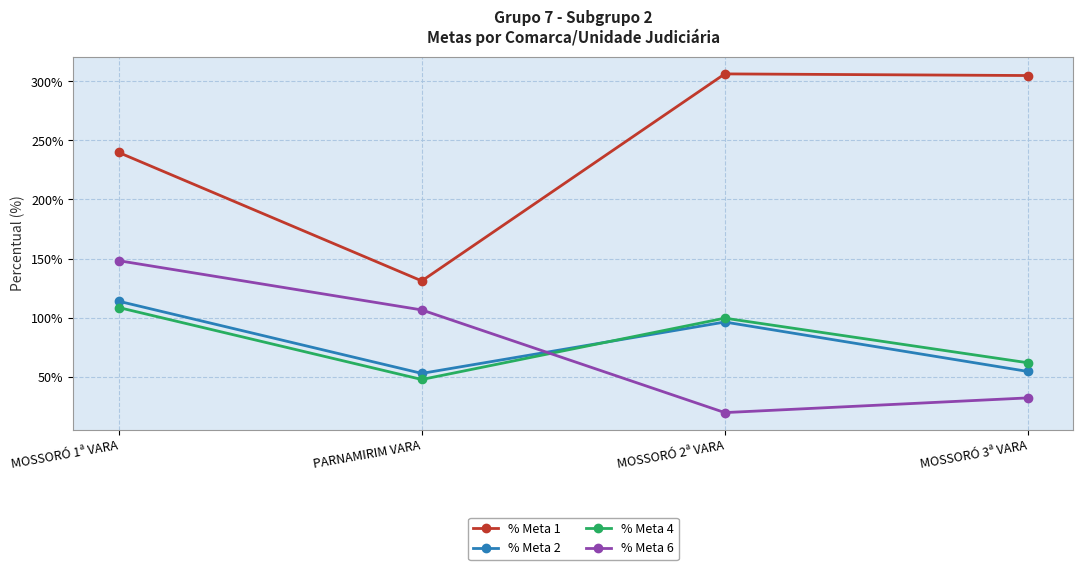

How many distinct data groups are displayed?

4